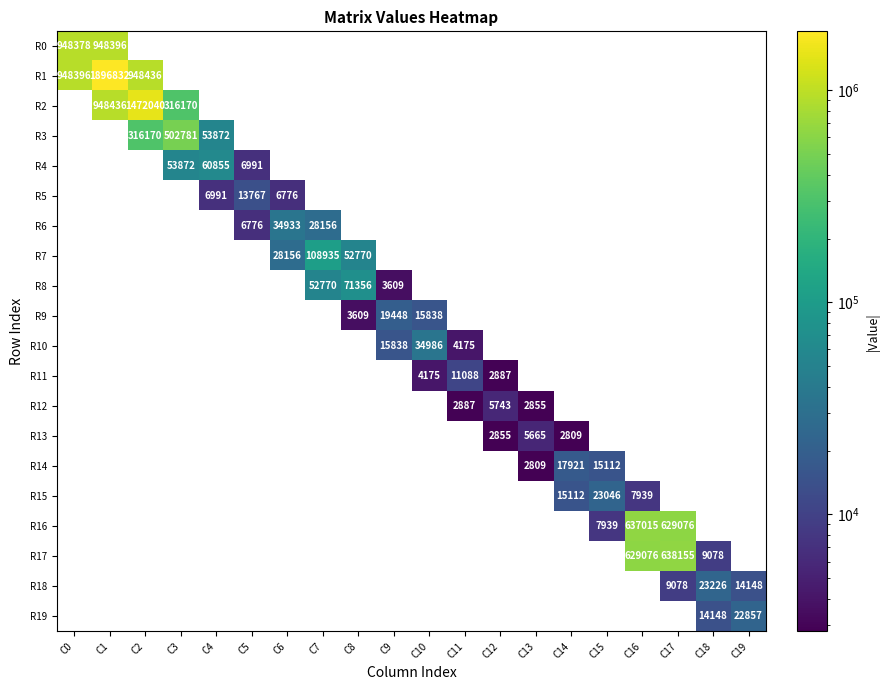

At which label does R0 reach its peak?

C1